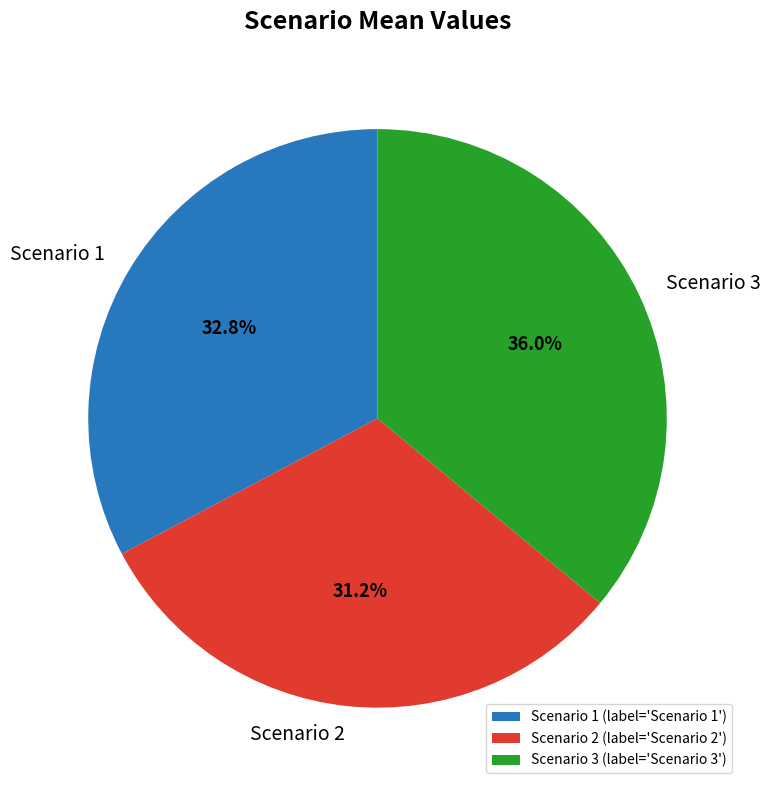

Which has a higher value, Scenario 3 or Scenario 2?

Scenario 3